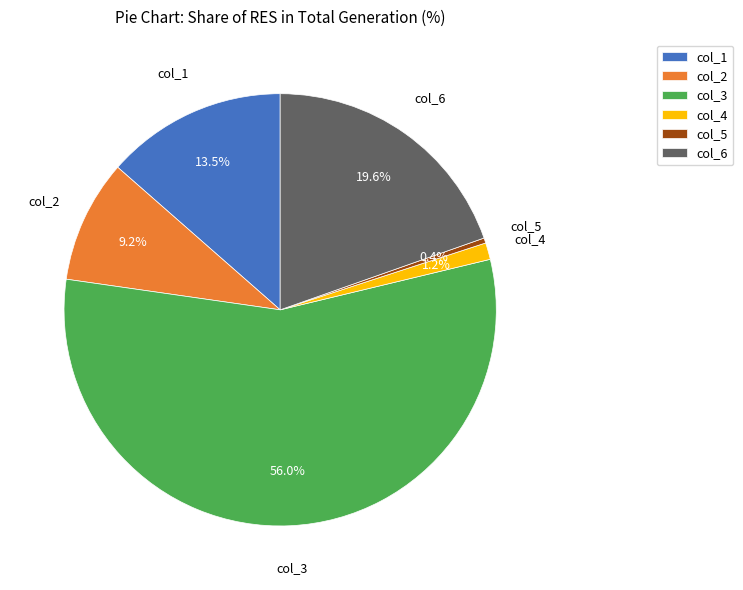

Rank the categories by value from highest to lowest.

col_3, col_6, col_1, col_2, col_4, col_5